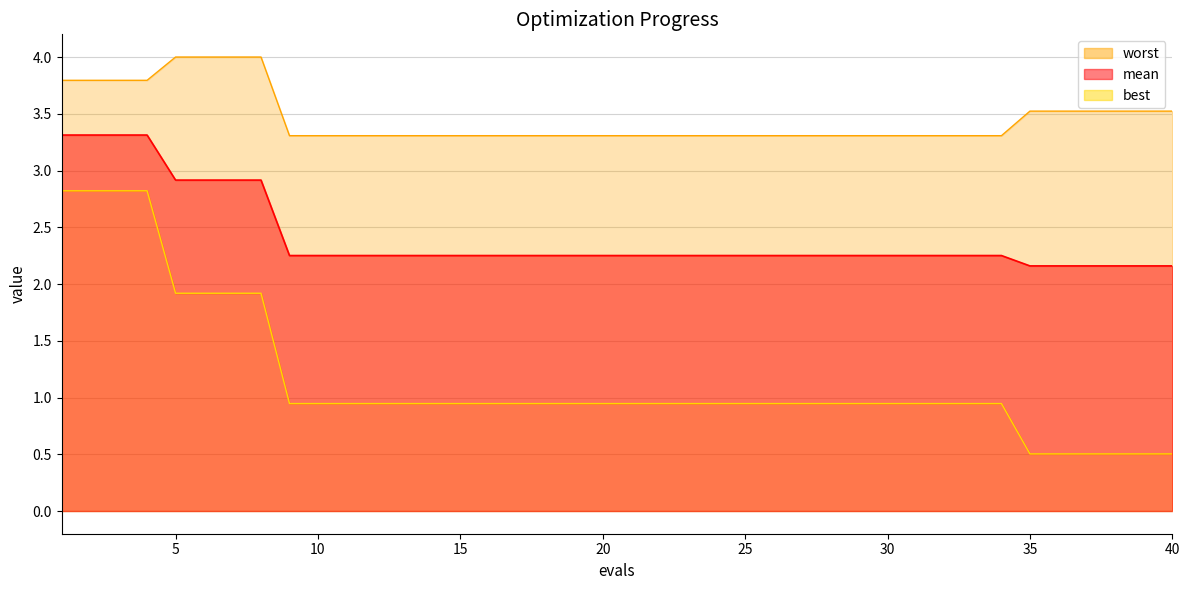

What is the difference between the second highest and second lowest values in the best series?

2.3